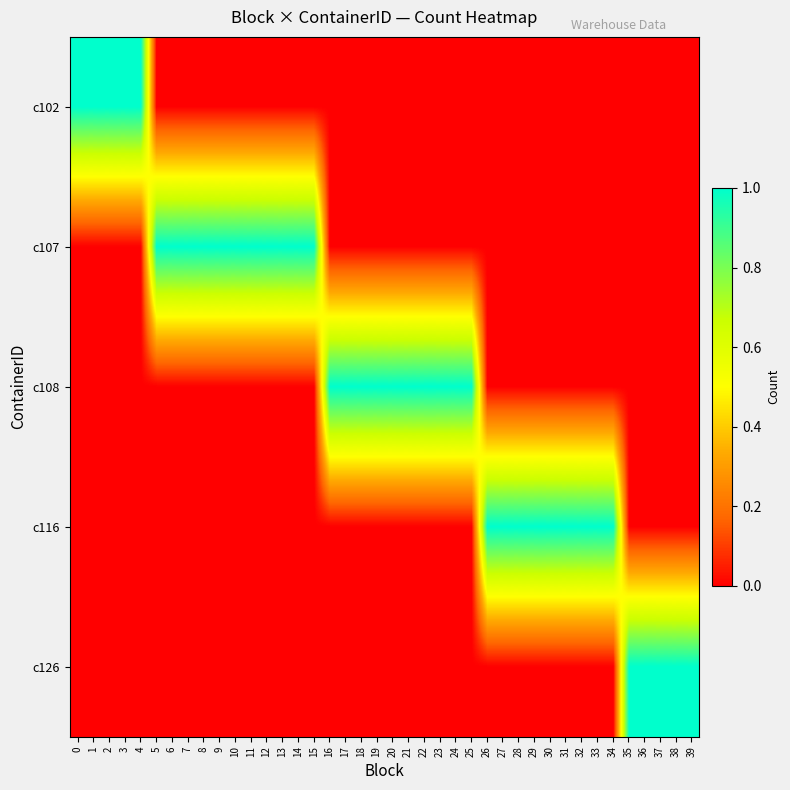

What is the total value across all series at 37?

1